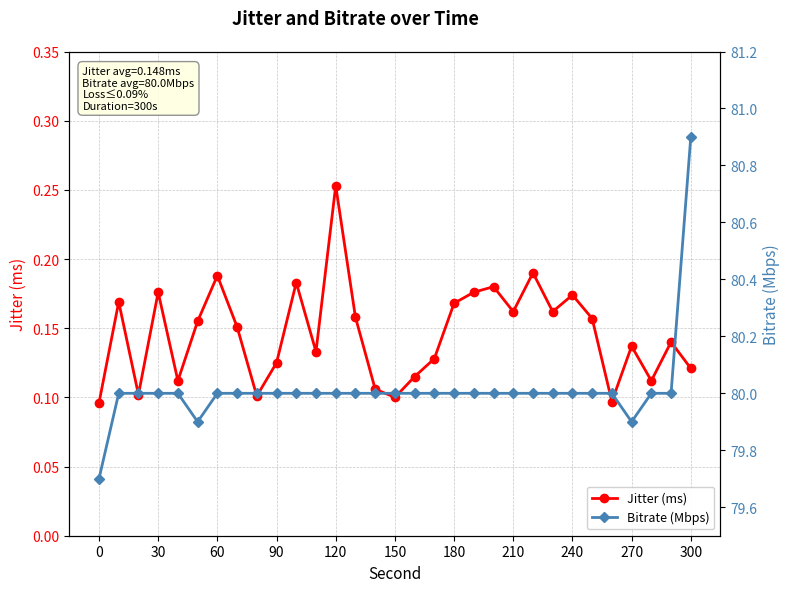

Which has a higher value, 15 or 30?

30